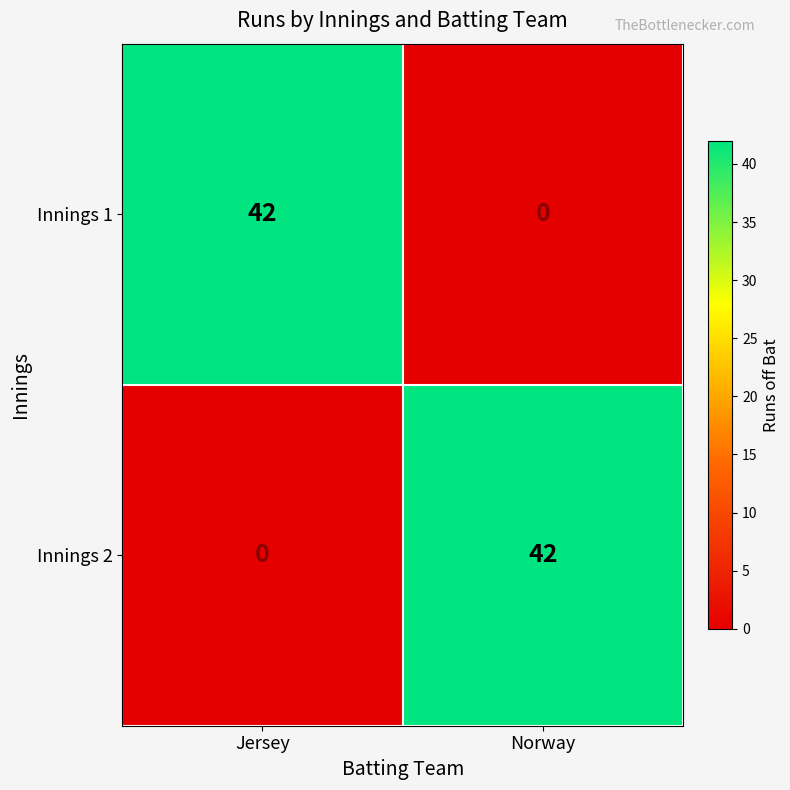

What is the sum of the Innings 1 values at Norway and Jersey?

42